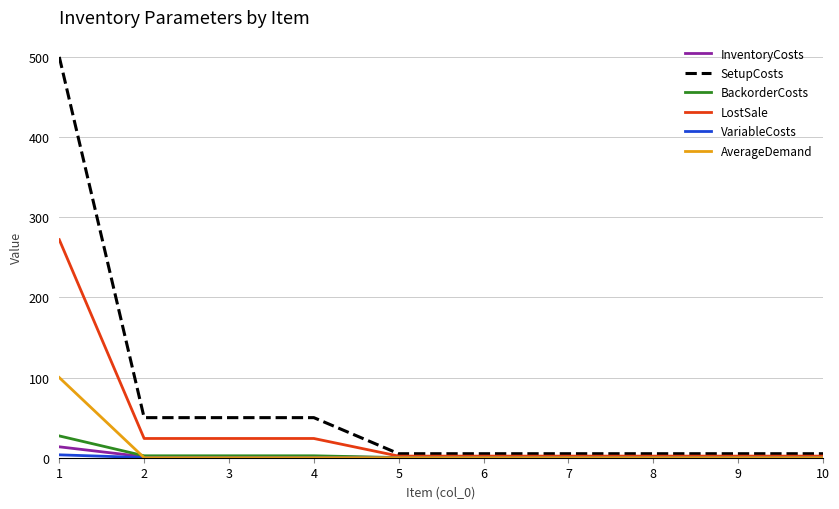

What is the difference between the highest and lowest values at 1?

496.4